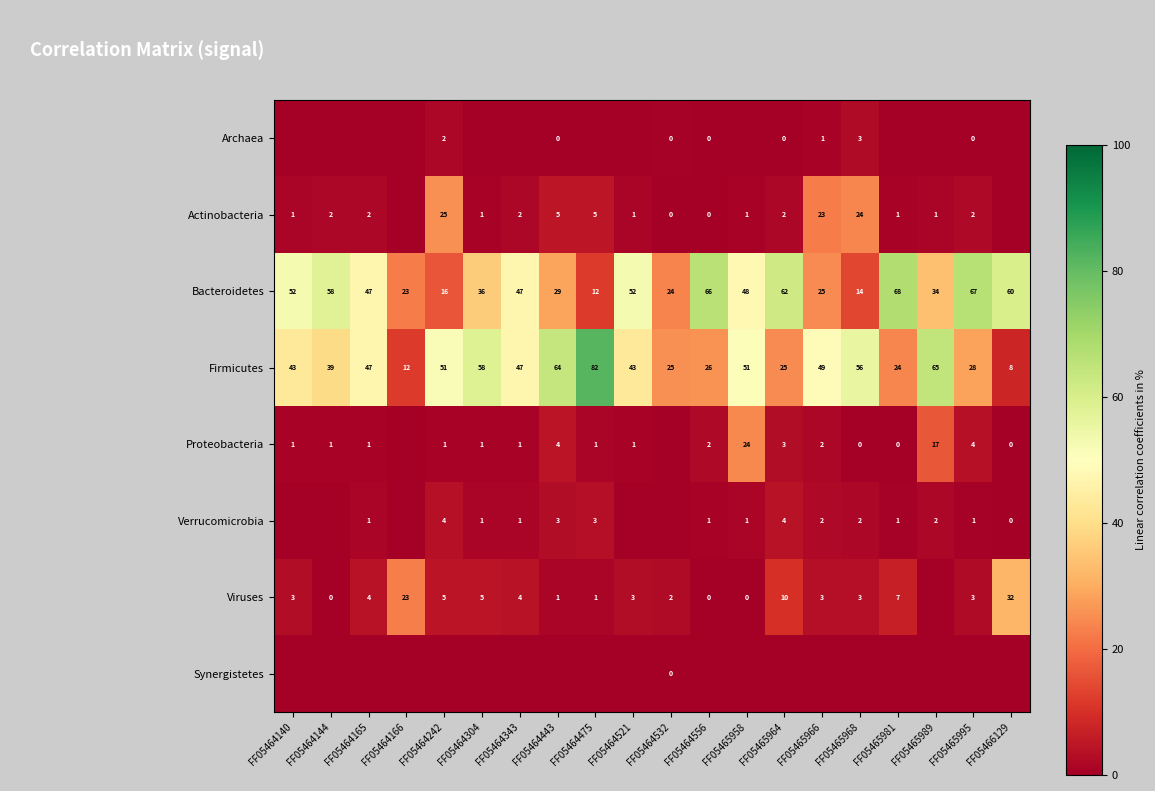

Which category has the highest value in the Bacteroidetes series?

FF05465981